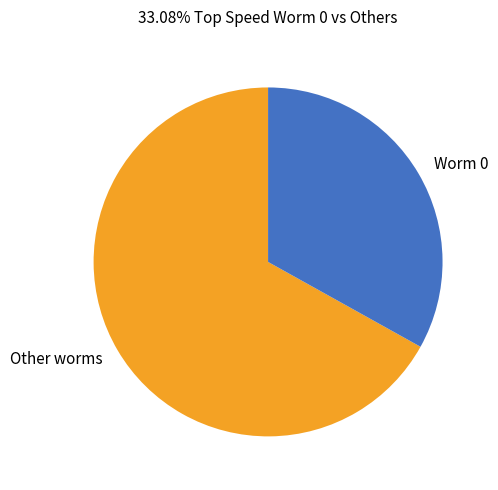

How many segments does this pie chart have?

2